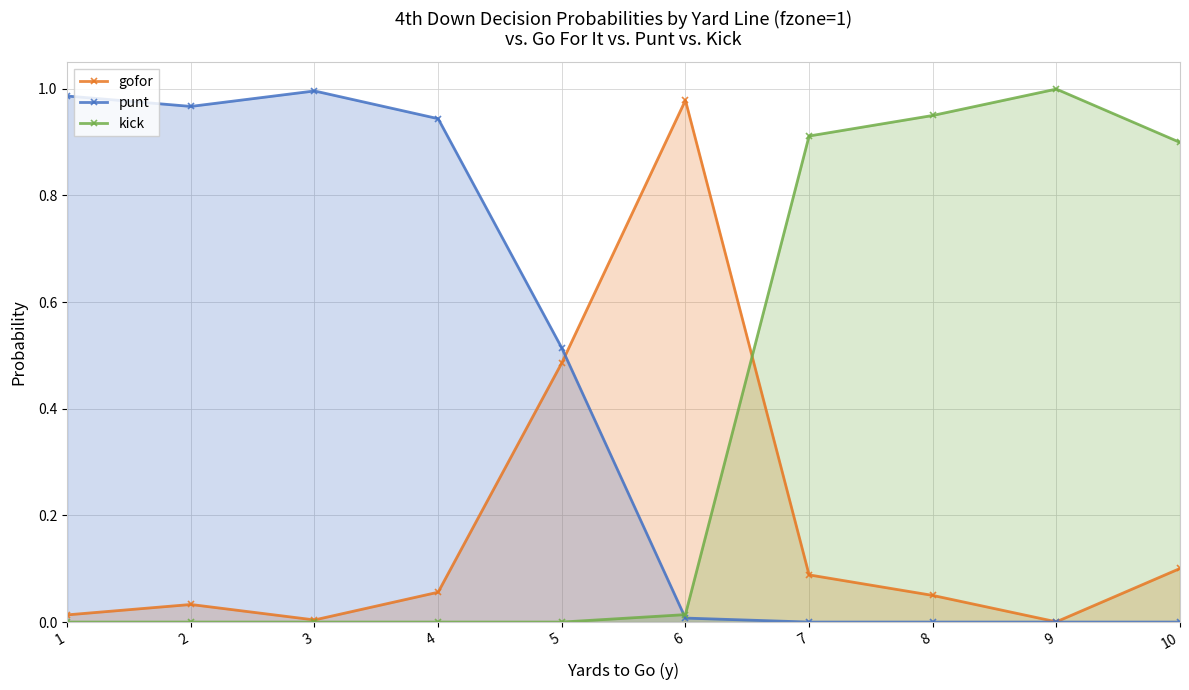

Between 3 and 8, which is larger?

8